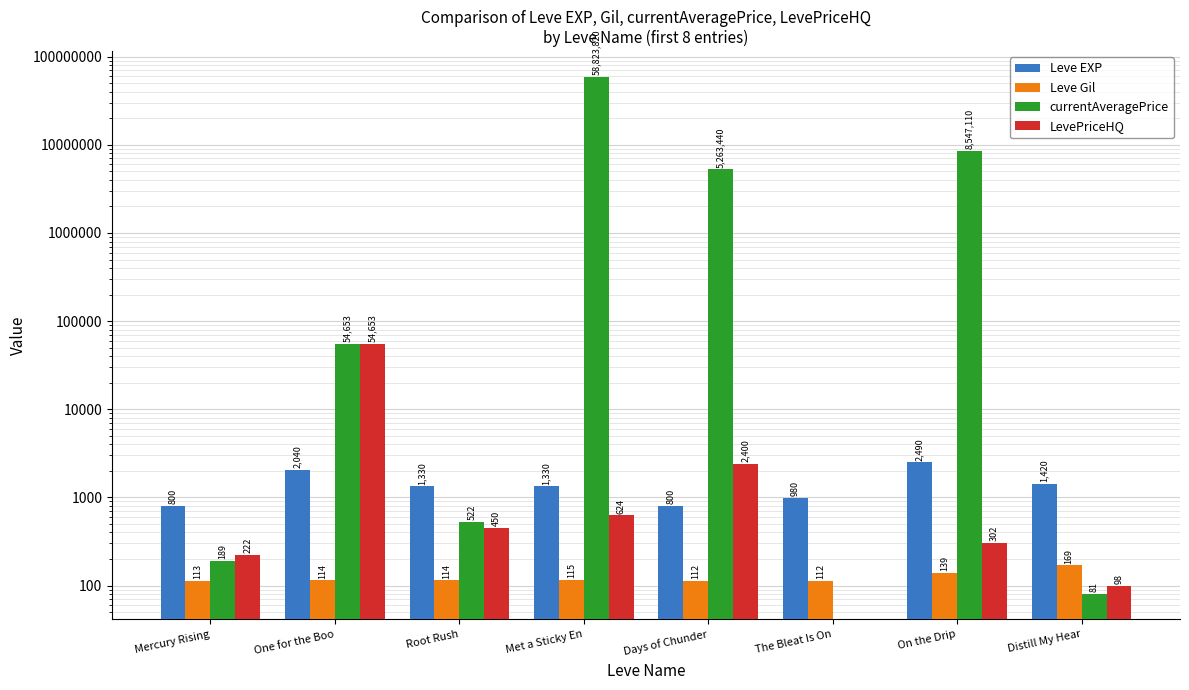

Reading left to right, extract all data points from this chart.

Leve EXP: 800	2040	1330	1330	800	980	2490	1420
Leve Gil: 113	114	114	115	112	112	139	169
currentAveragePrice: 189	54653	522	58823820	5263440	0	8547110	81
LevePriceHQ: 222	54653	450	624	2400	0	302	98